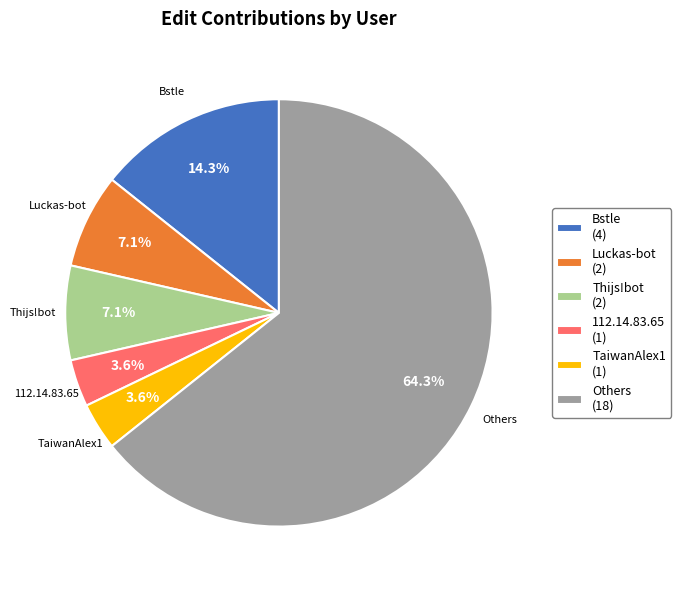

To the nearest percent, what is the average slice percentage?

17%